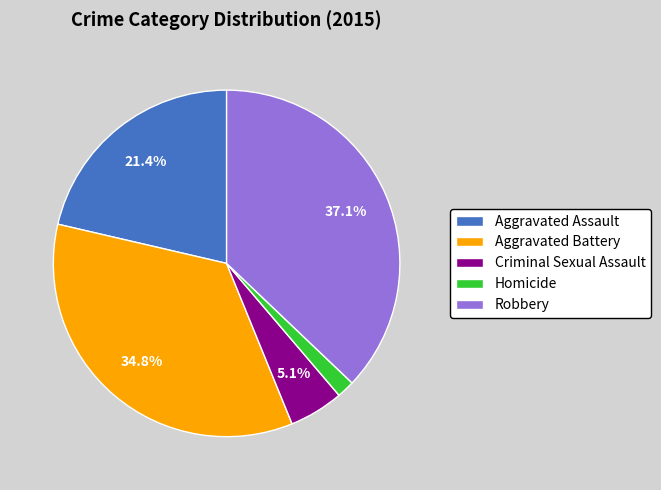

How many segments does this pie chart have?

5